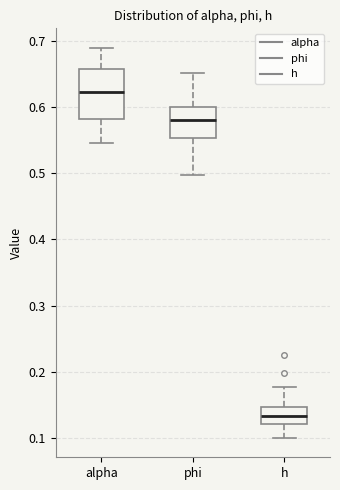

Comparing the boxes themselves (not the whiskers), which one is the tallest?

alpha